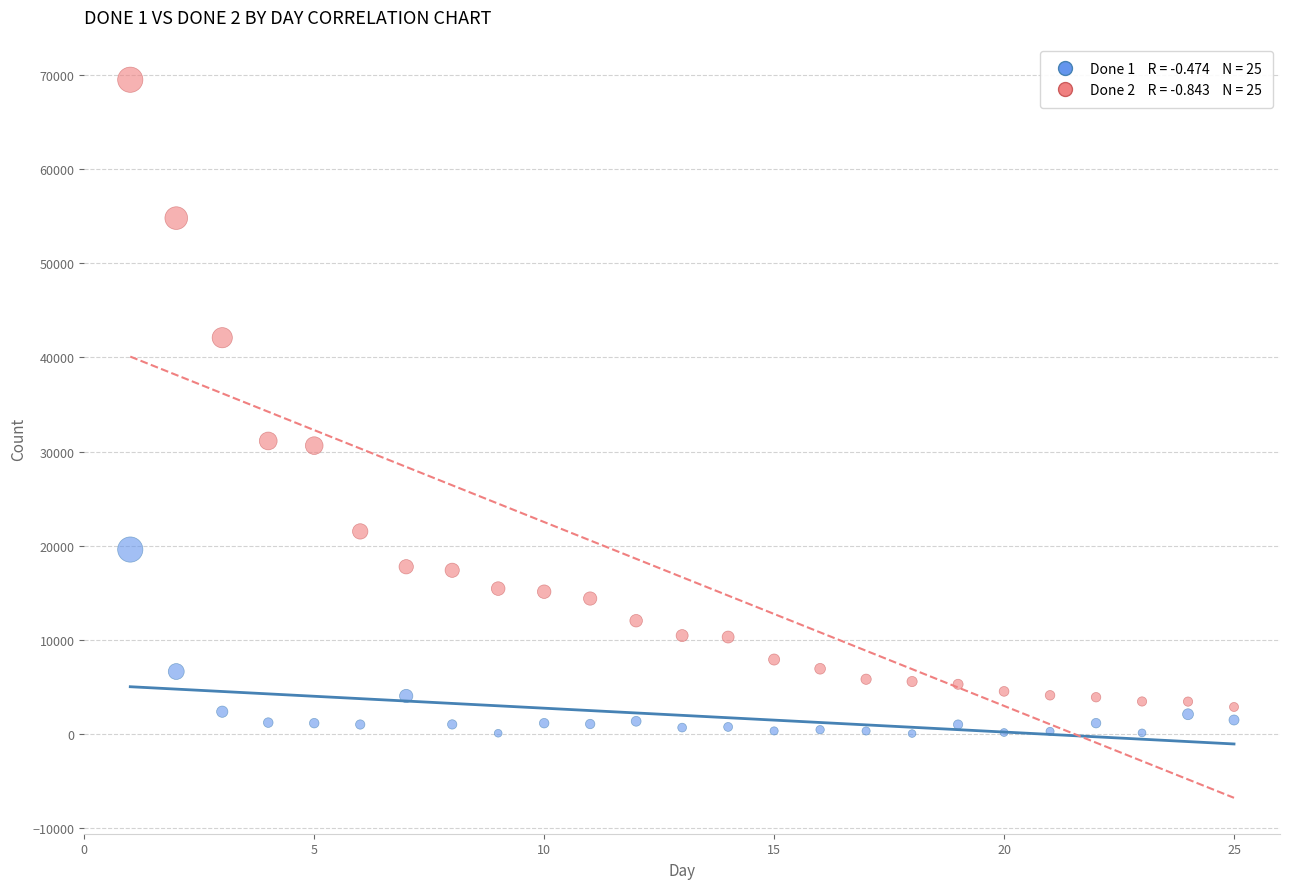

Across all data points, what is the range of X values (max minus min)?

24